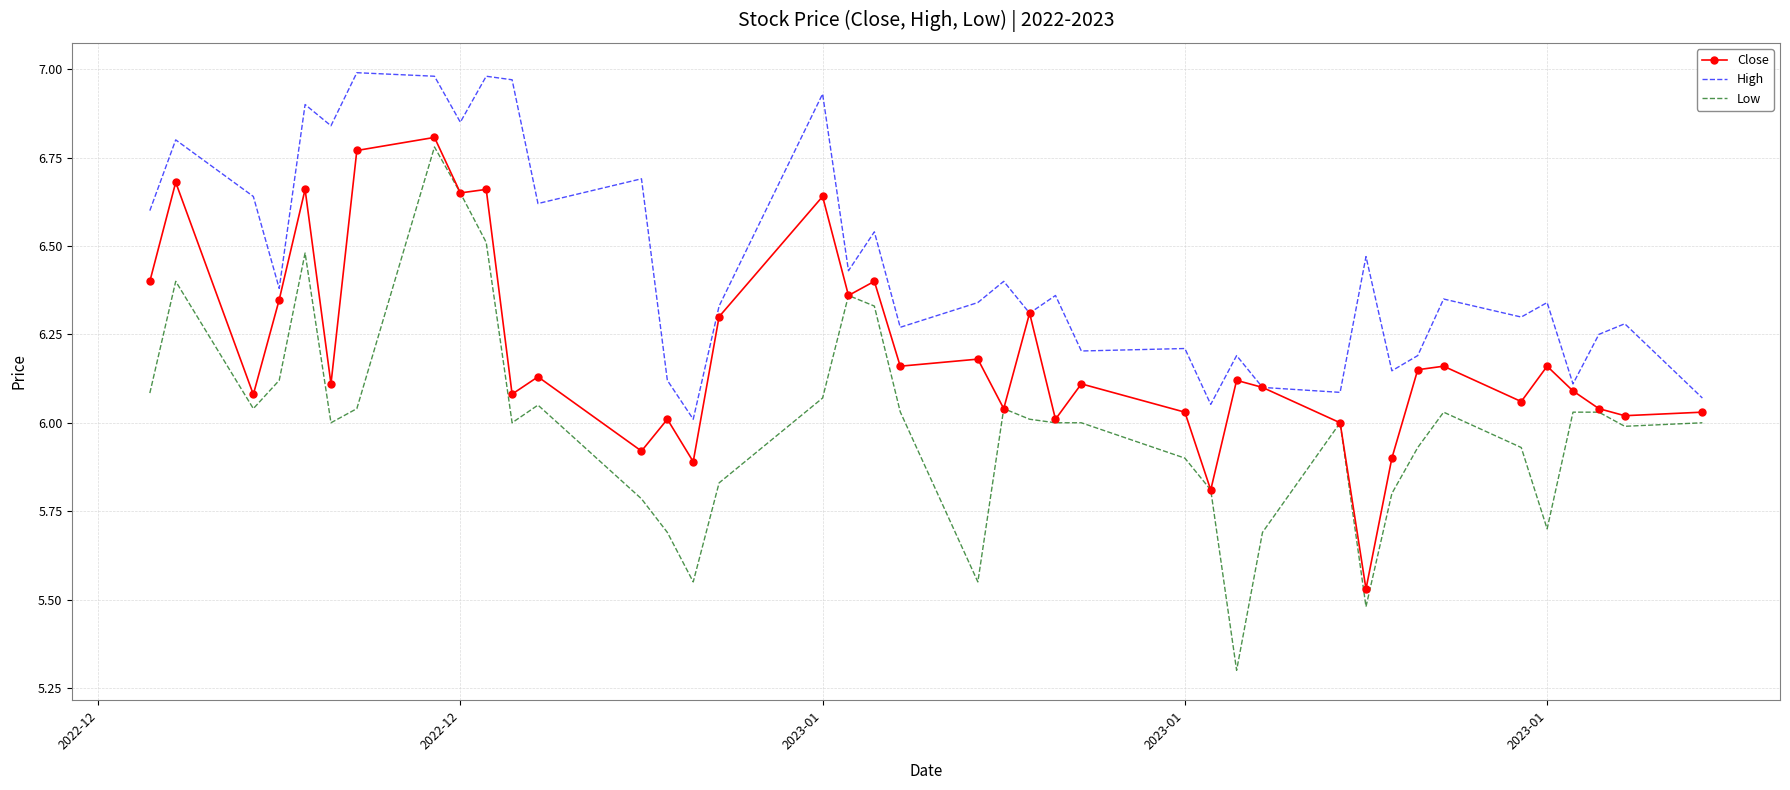

What is the difference between the second highest and minimum values in the High series?

1.0